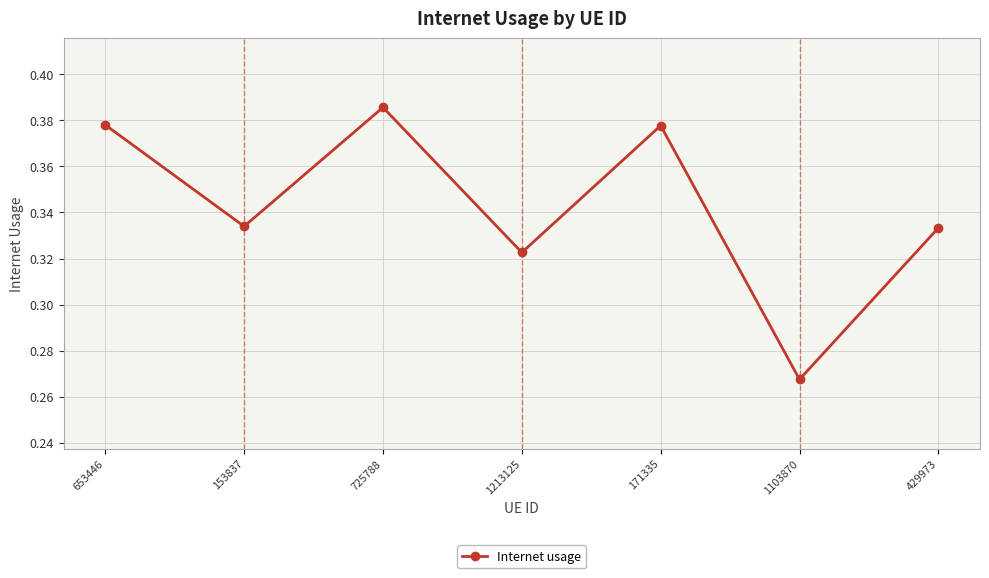

Which label corresponds to the largest value in the chart?

725788